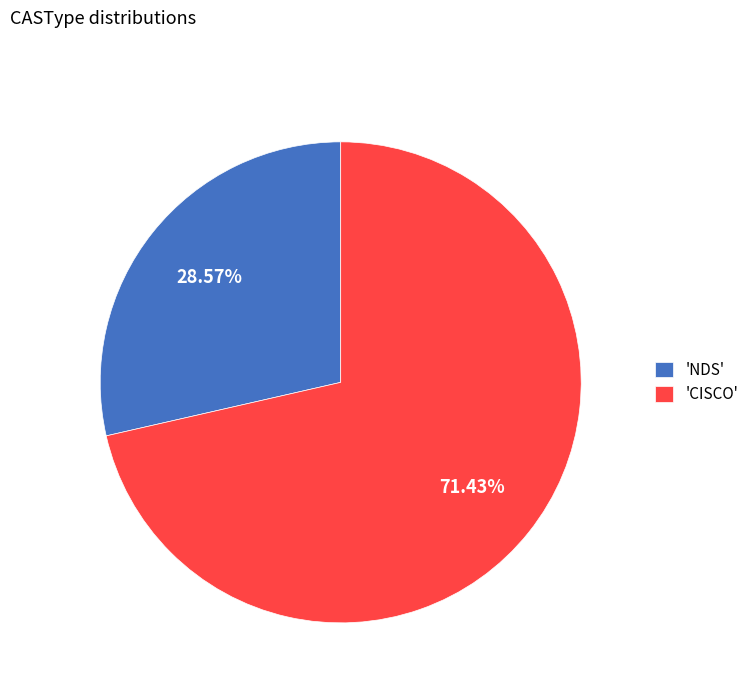

Which slice represents more than half of the pie?

'CISCO'